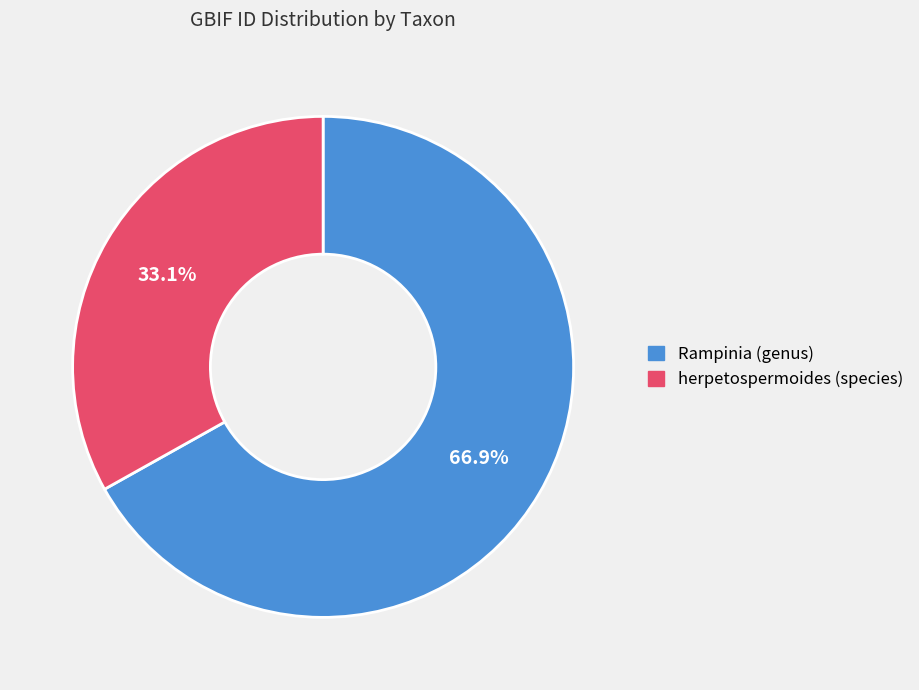

What percentage do herpetospermoides (species) and Rampinia (genus) together represent?

100.0%